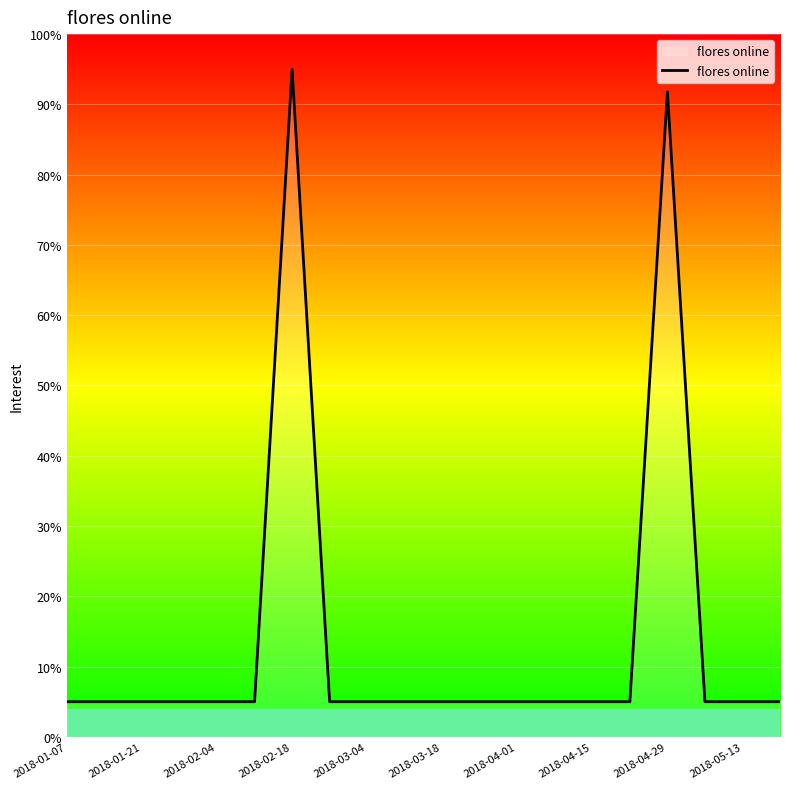

What is the minimum value shown in the chart?

5.0